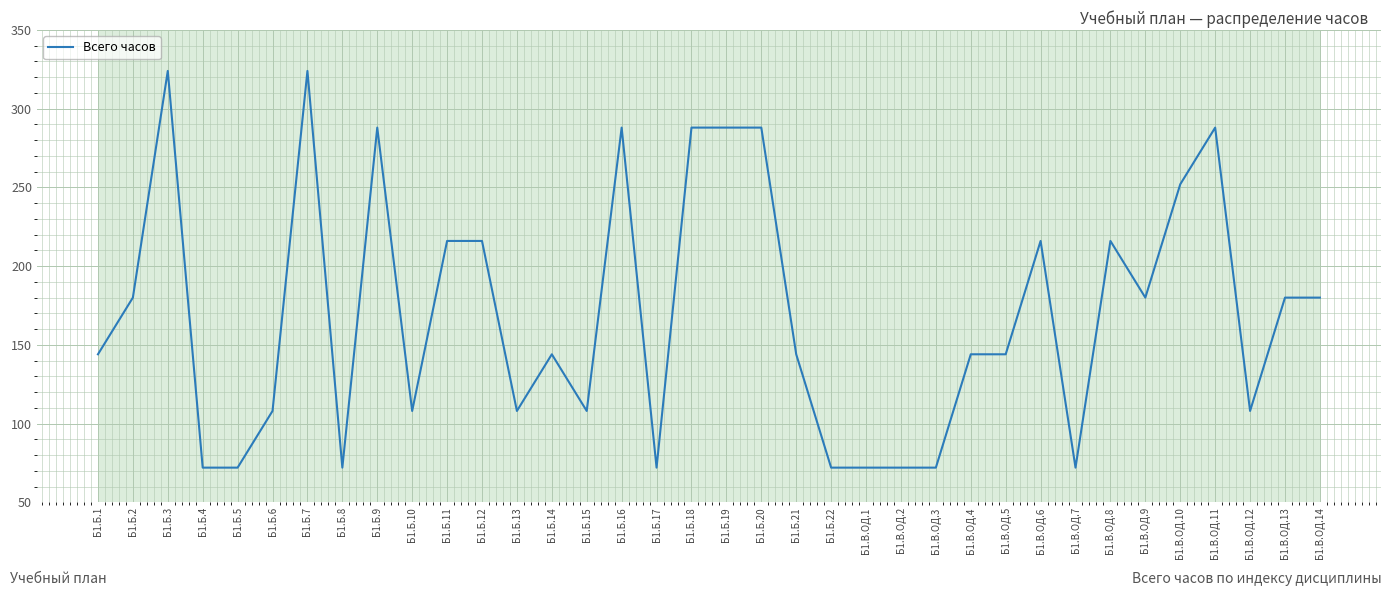

Read the value at Б1.Б.18, to the nearest 10.

290